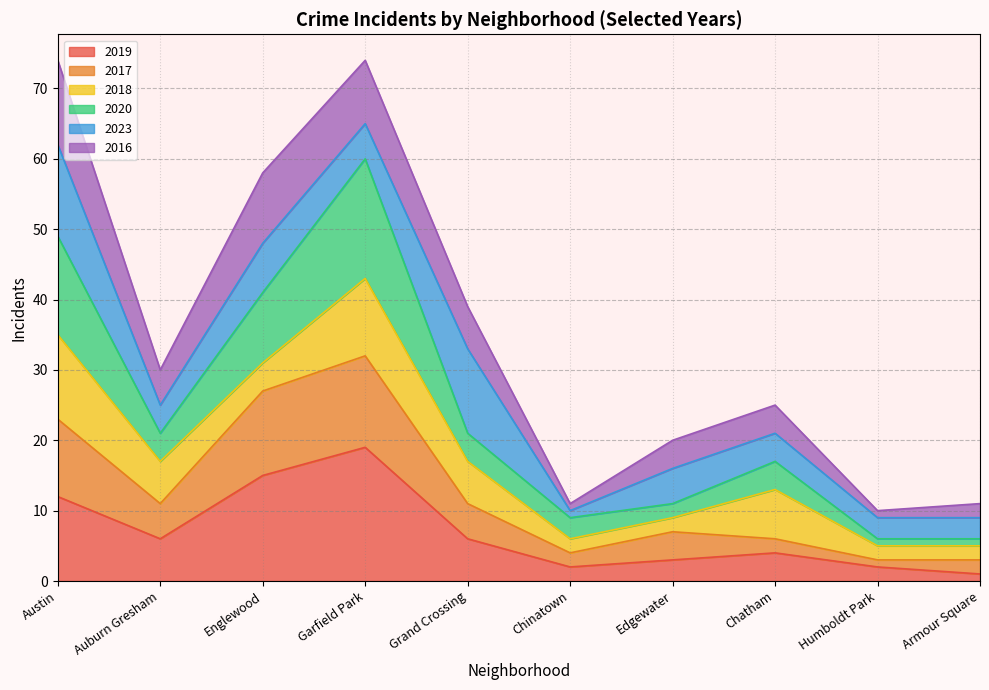

What is the total value across all series at Armour Square?

11